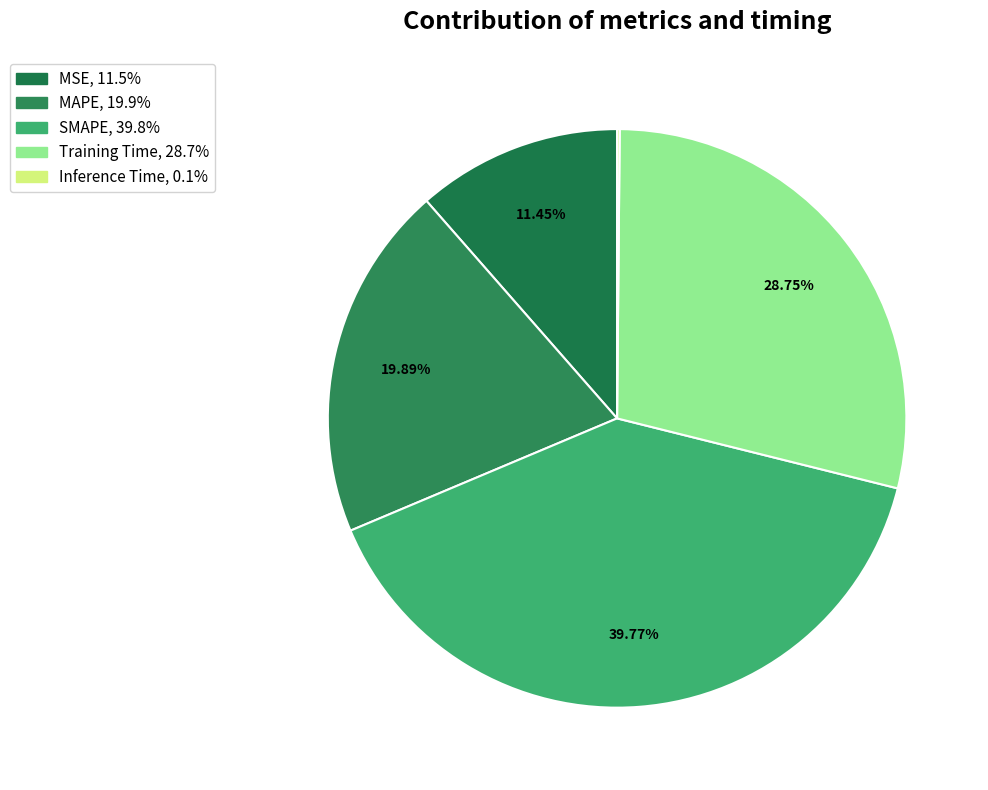

True or false: Inference Time accounts for 0% of the total.

True